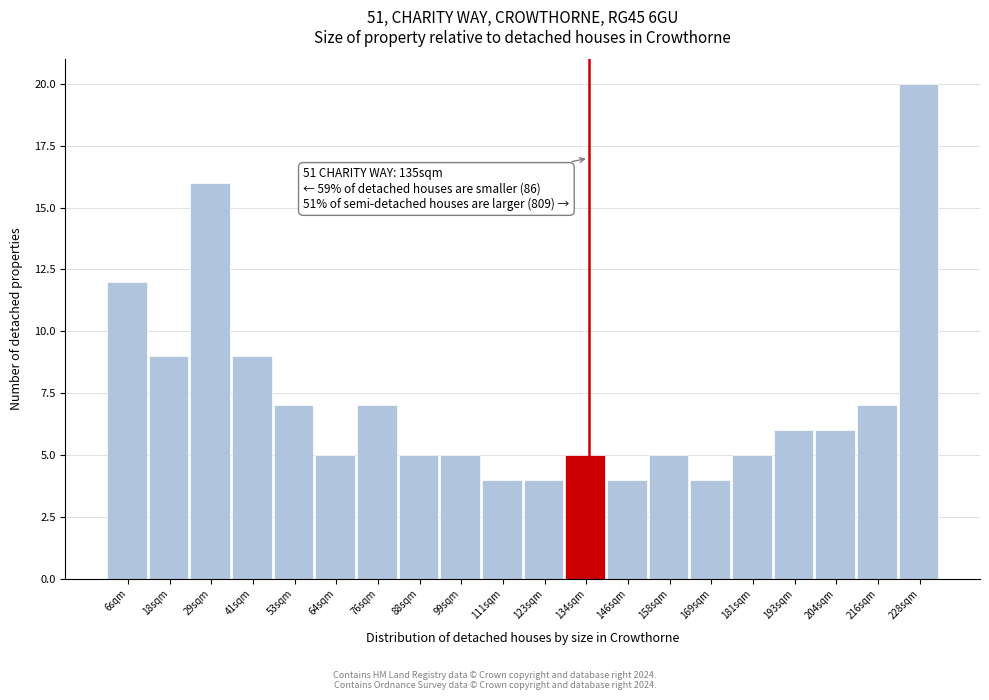

Which range on the x-axis has the tallest bar?

222 to 234